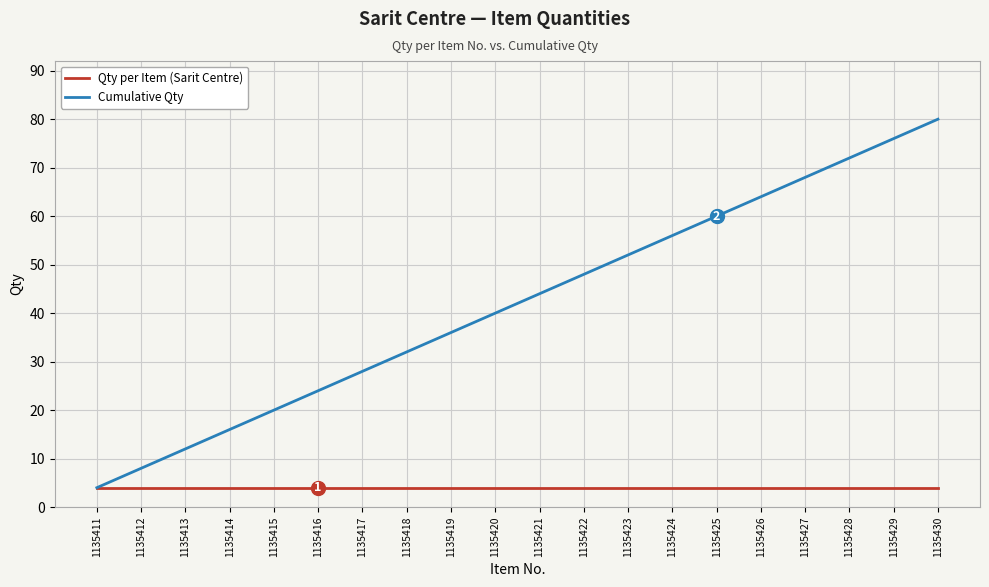

What is the sum of the Cumulative Qty values at 1135427 and 1135419?

104